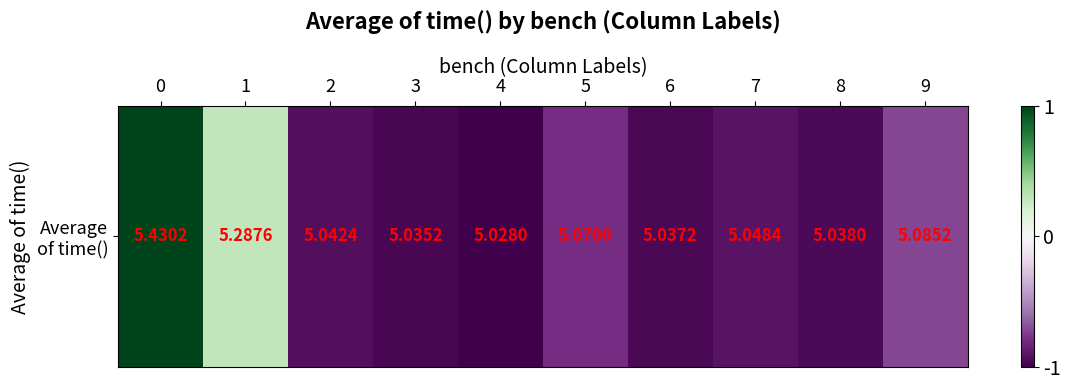

List the labels in order of value, smallest first.

4, 3, 6, 8, 2, 7, 5, 9, 1, 0